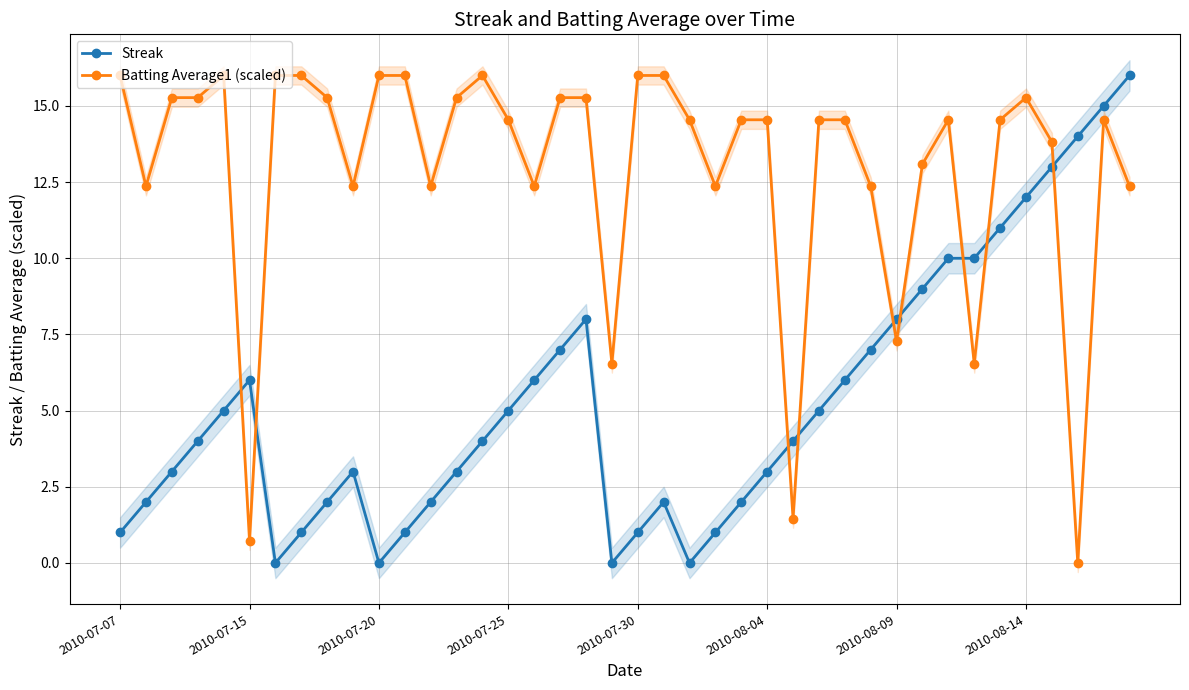

Rank the series by their maximum value, from highest to lowest.

Streak, Batting Average1 (scaled)